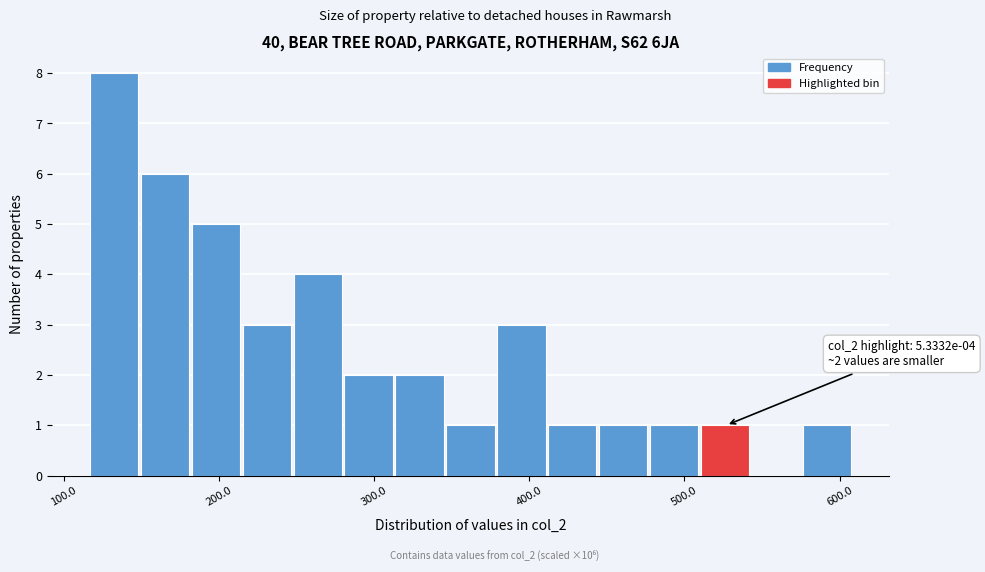

Around what value on the x-axis is the tallest bar? Give the approximate position of its centre, as read against the axis.

130